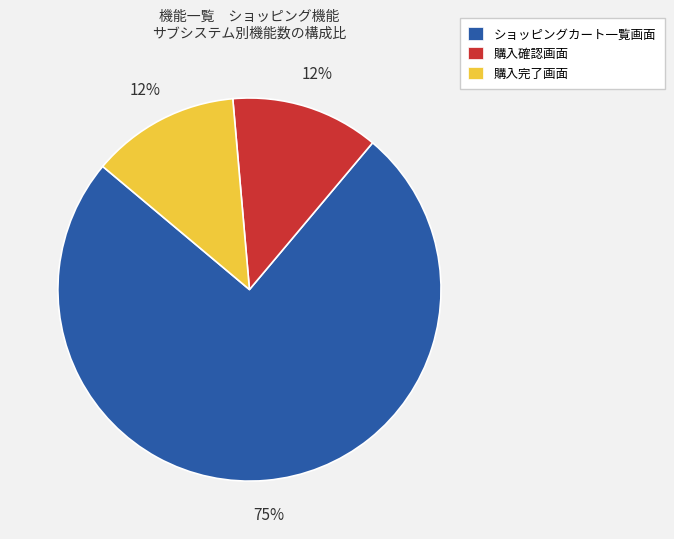

Which slice is the largest?

ショッピングカート一覧画面